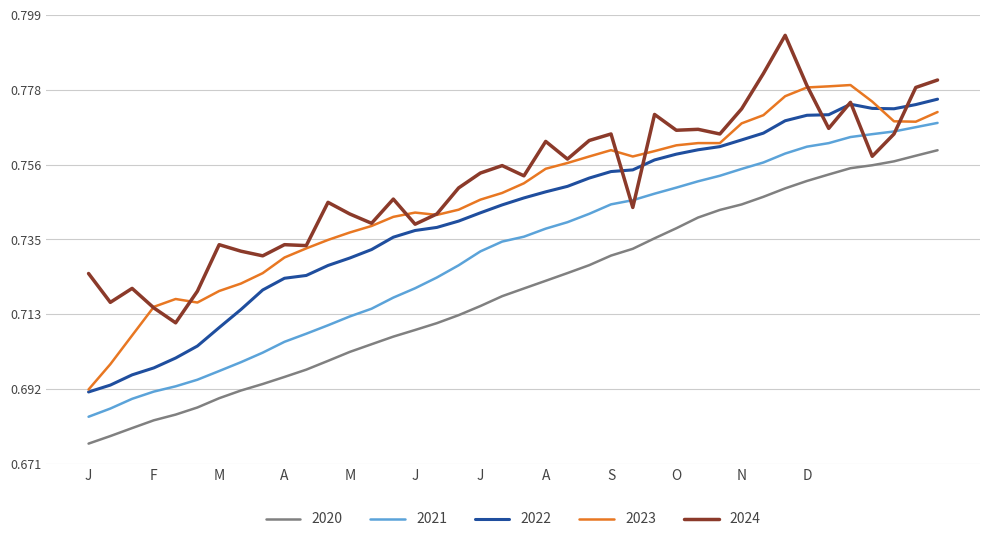

True or false: 2021 and 2022 cross at least once.

False